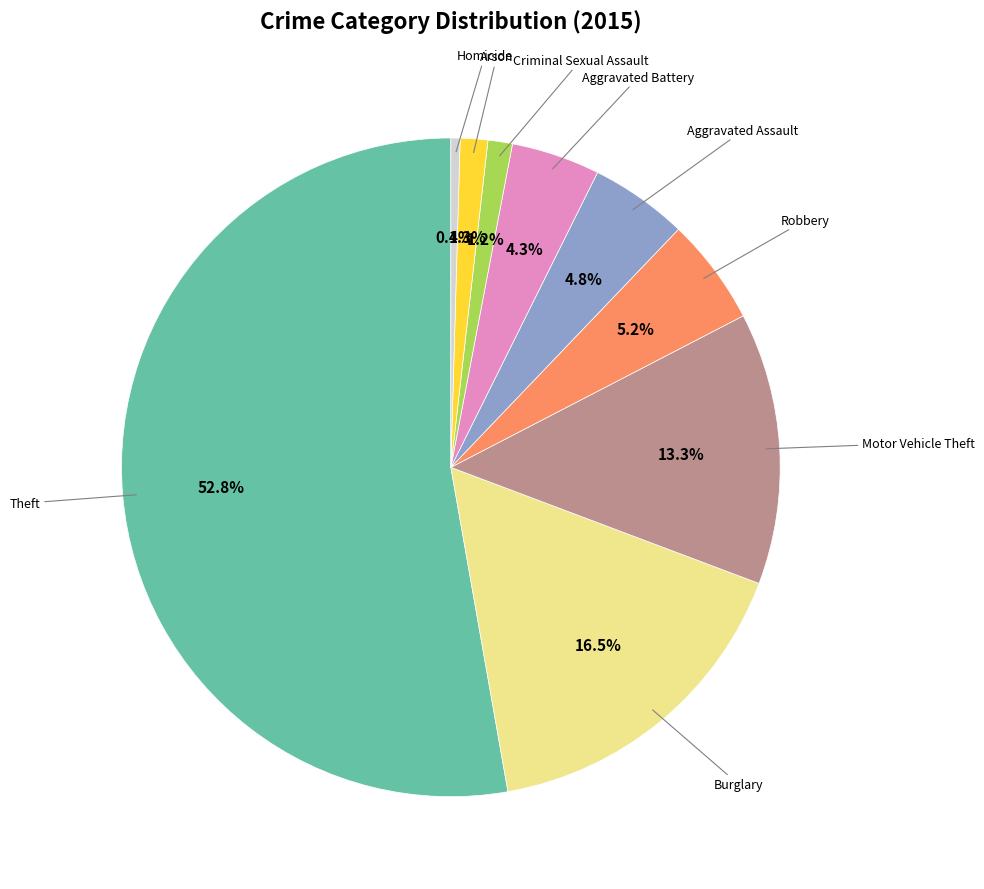

Does any single category account for the majority?

Yes